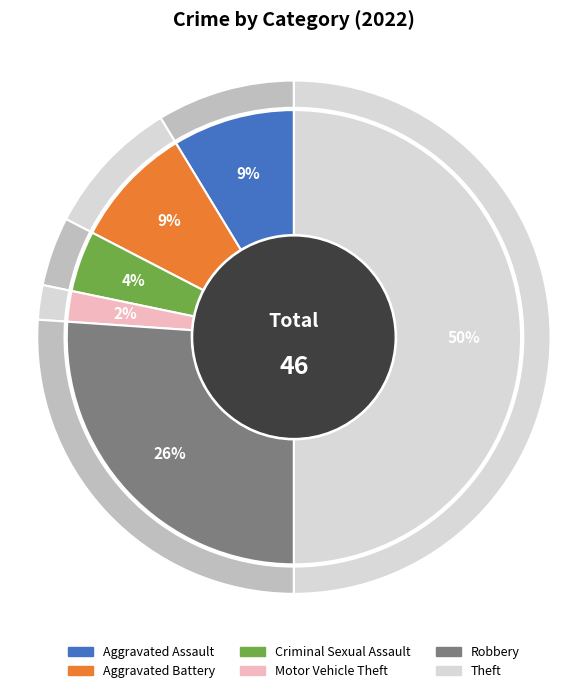

Combined, what portion of the pie is Theft and Homicide?

50.0%